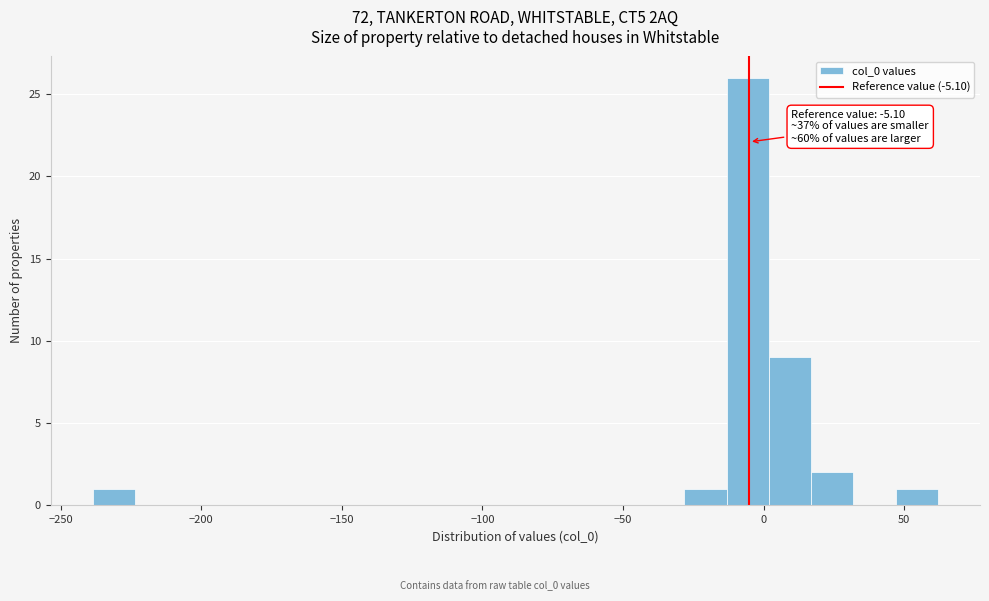

Around what value on the x-axis is the tallest bar? Give the approximate position of its centre, as read against the axis.

-5